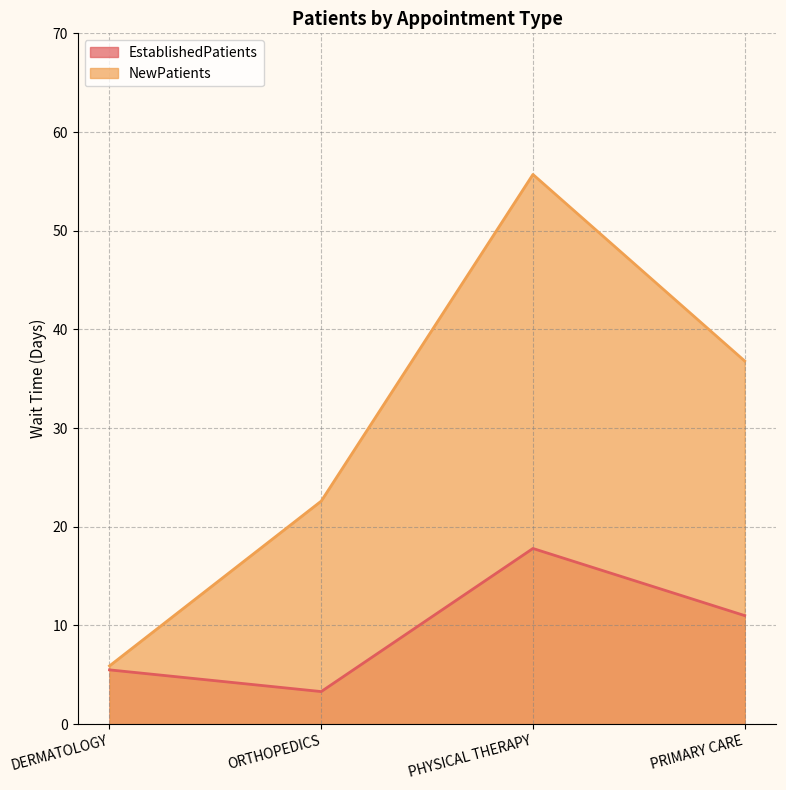

What value does the NewPatients series have at DERMATOLOGY?

5.9